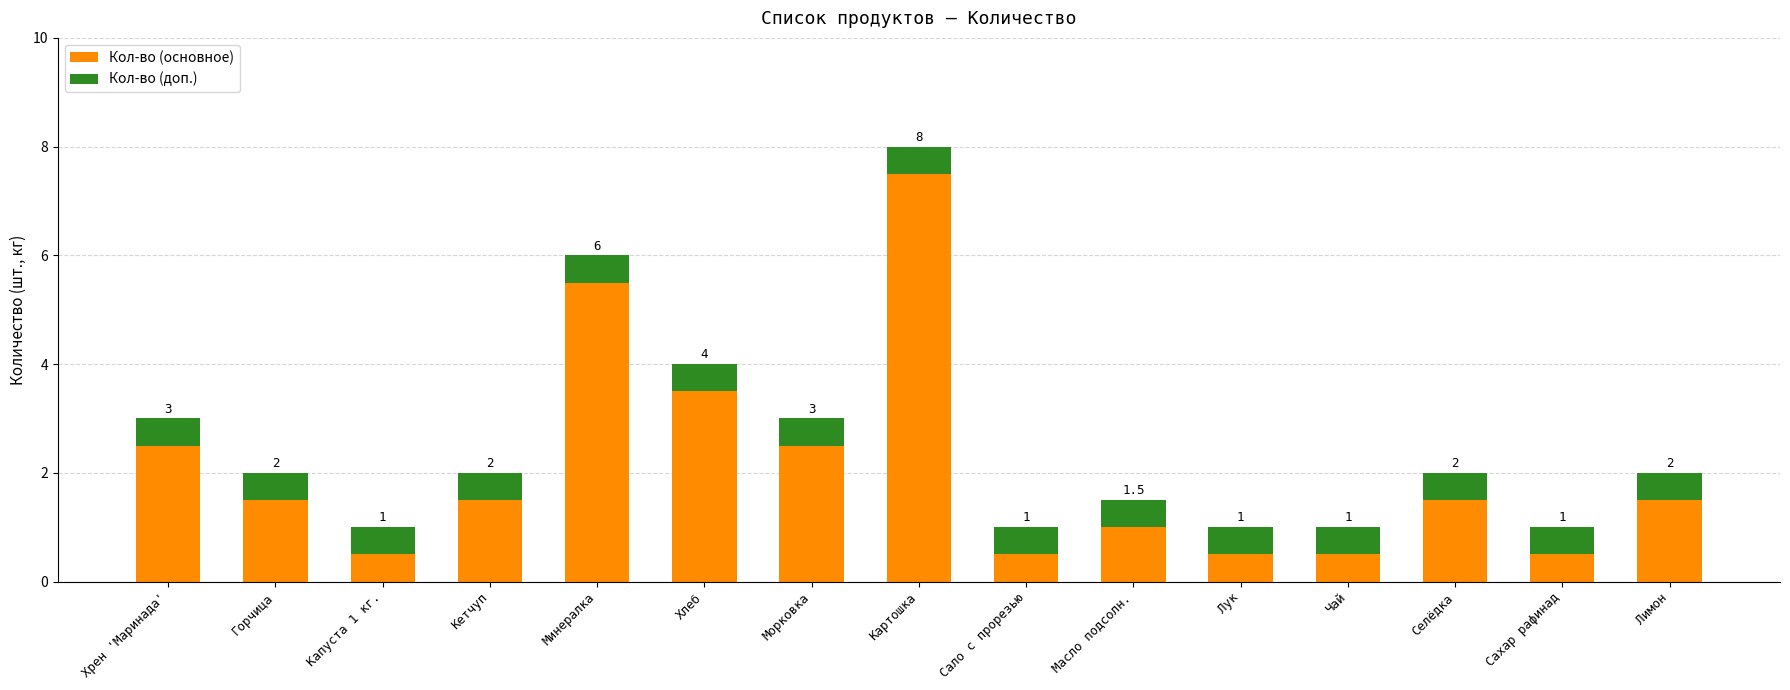

What is the label of the 4th bar from the left?

Кетчуп